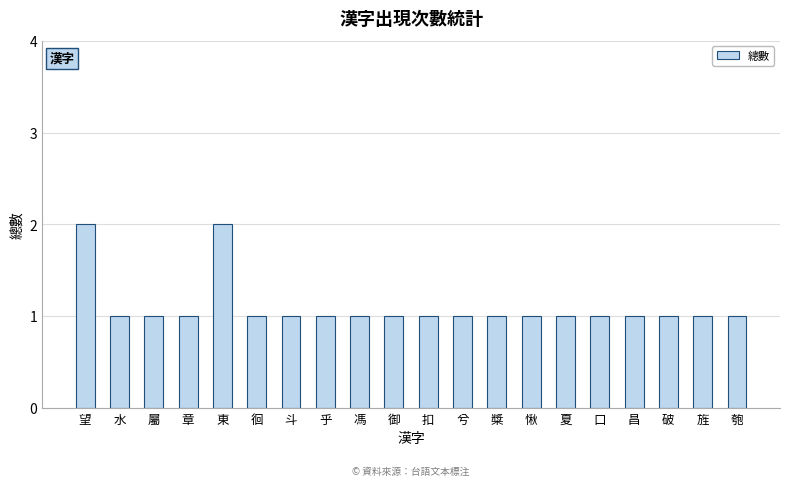

The value at 斗 is 2. True or false?

False